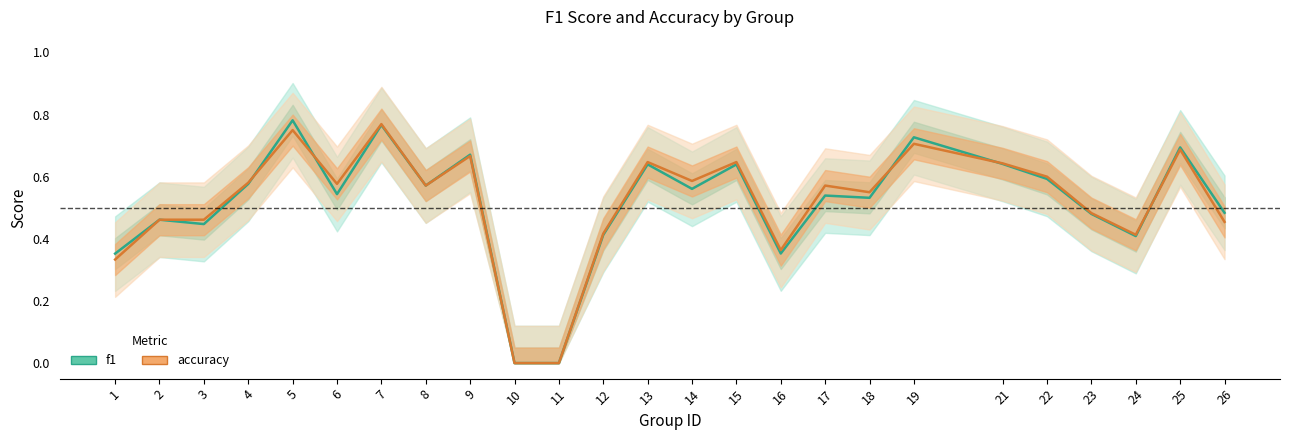

What is the total value across all series at 21?

1.3